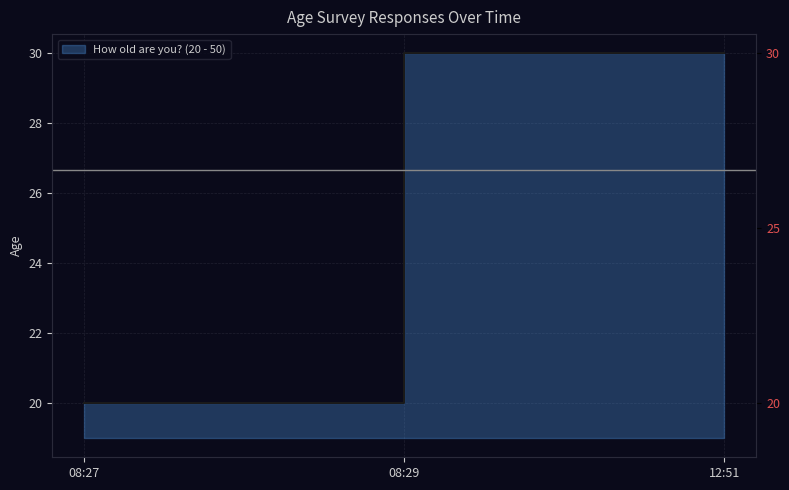

True or false: the data shows 7 at 12:51.

False